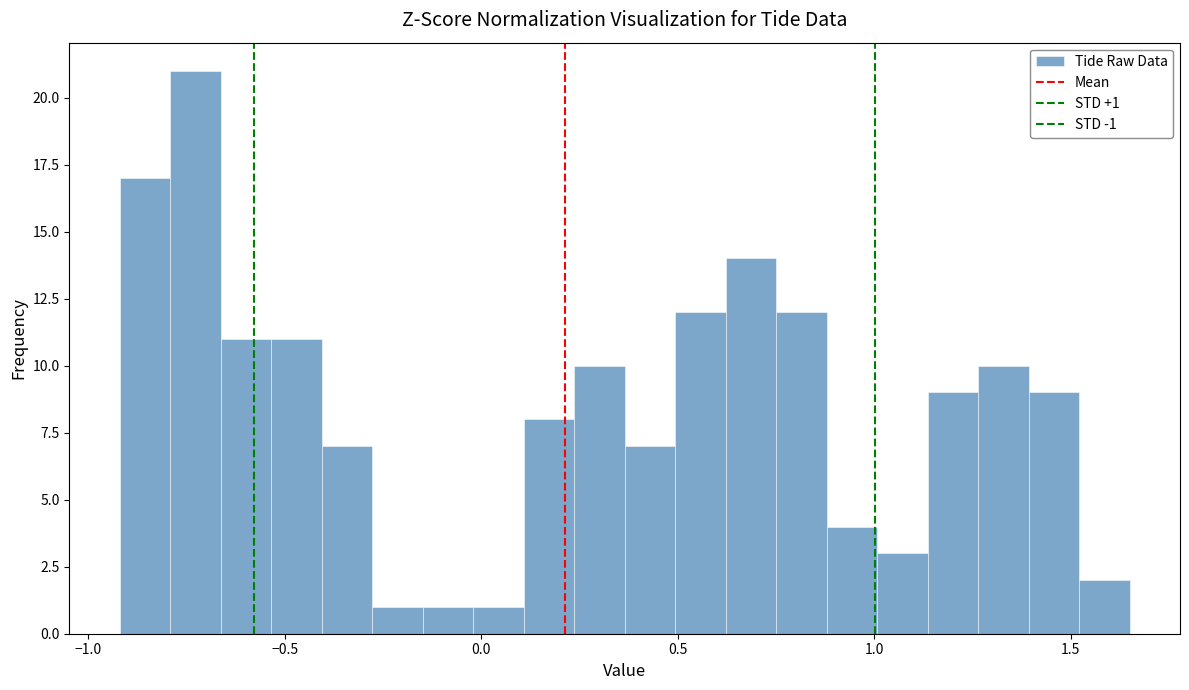

Around what value on the x-axis is the tallest bar? Give the approximate position of its centre, as read against the axis.

-0.75